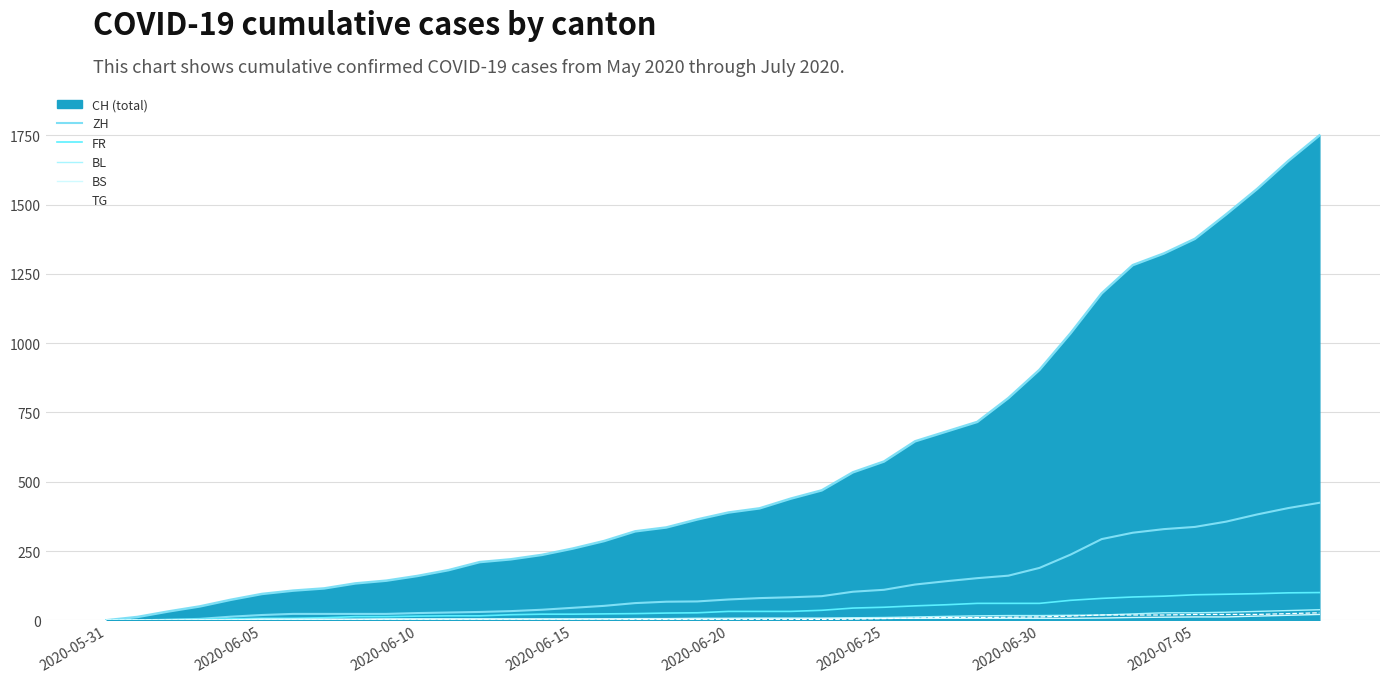

How many lines are shown in the chart?

6